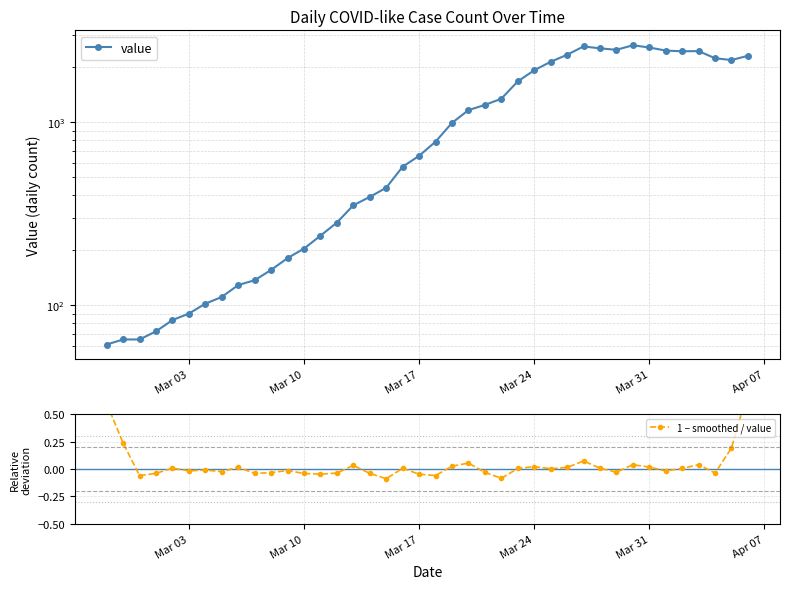

Rank the series by their maximum value, from highest to lowest.

value, 1 − smoothed / value